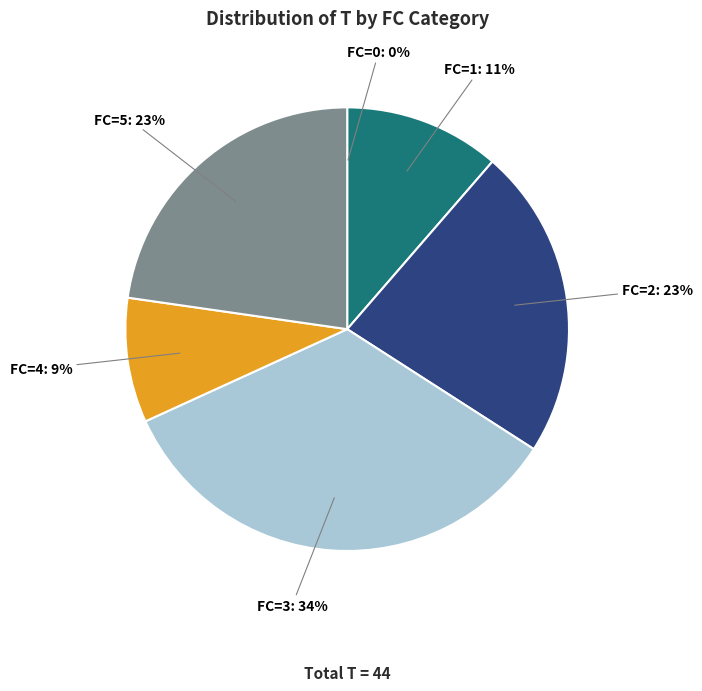

Is there a majority slice in this chart?

No